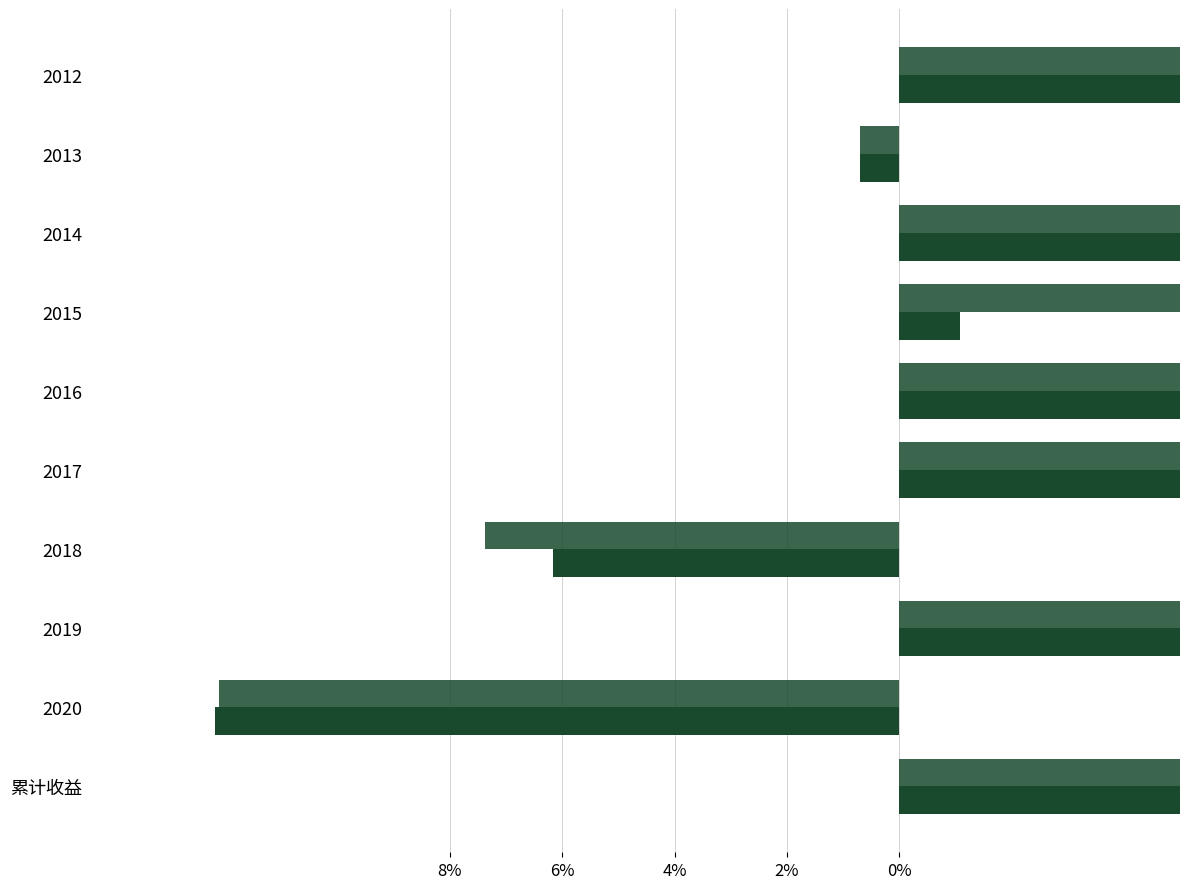

Which series has the widest spread of values?

盈利20%卖出